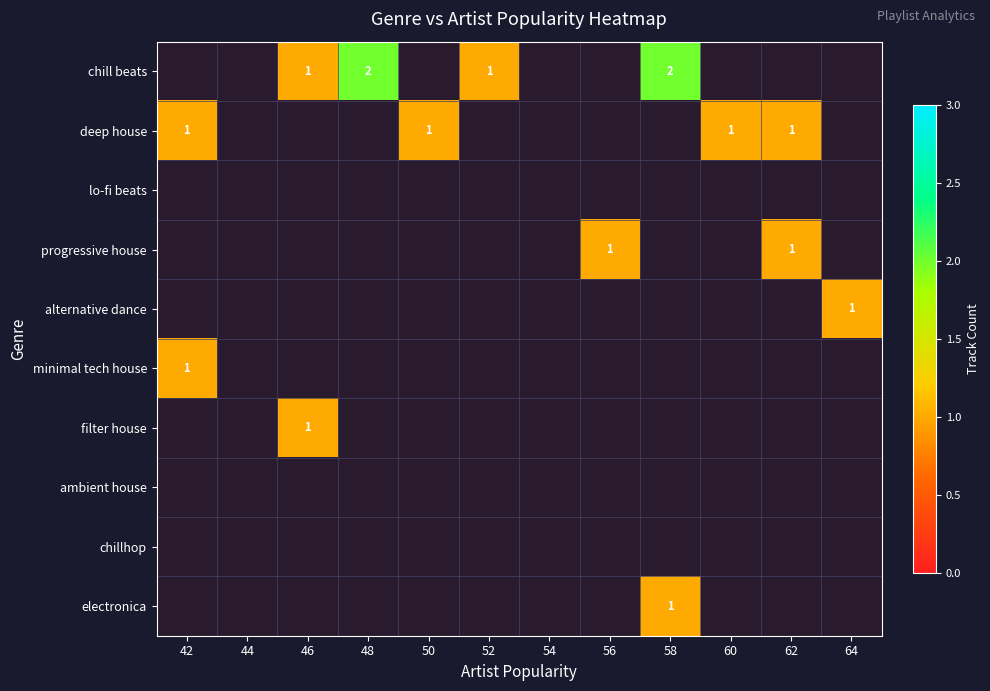

Which label corresponds to the largest value in the chart?

48